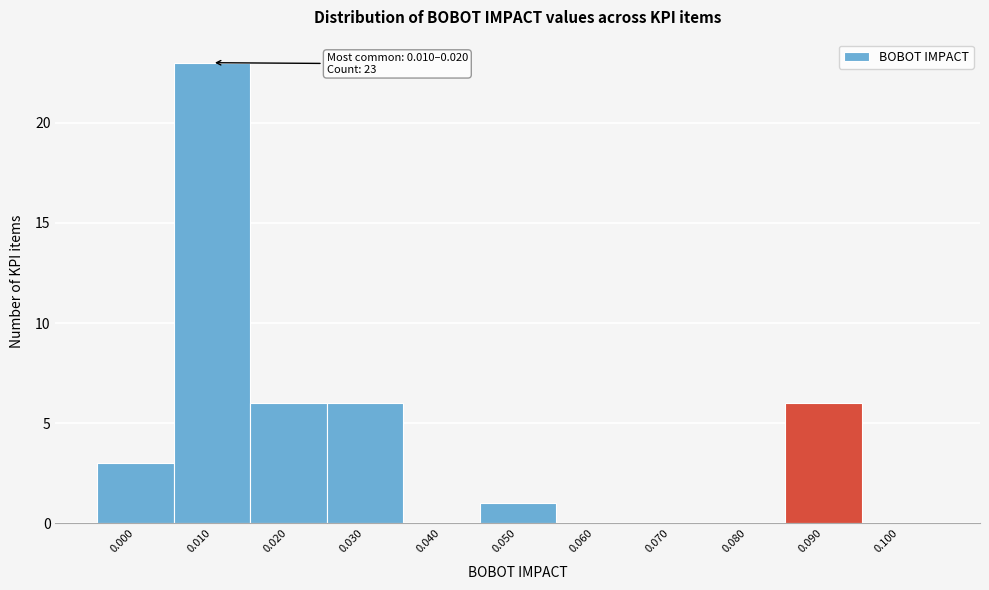

Reading left to right, what are all the values shown in this chart?

0.000=3	0.010=23	0.020=6	0.030=6	0.040=0	0.050=1	0.060=0	0.070=0	0.080=0	0.090=6	0.100=0